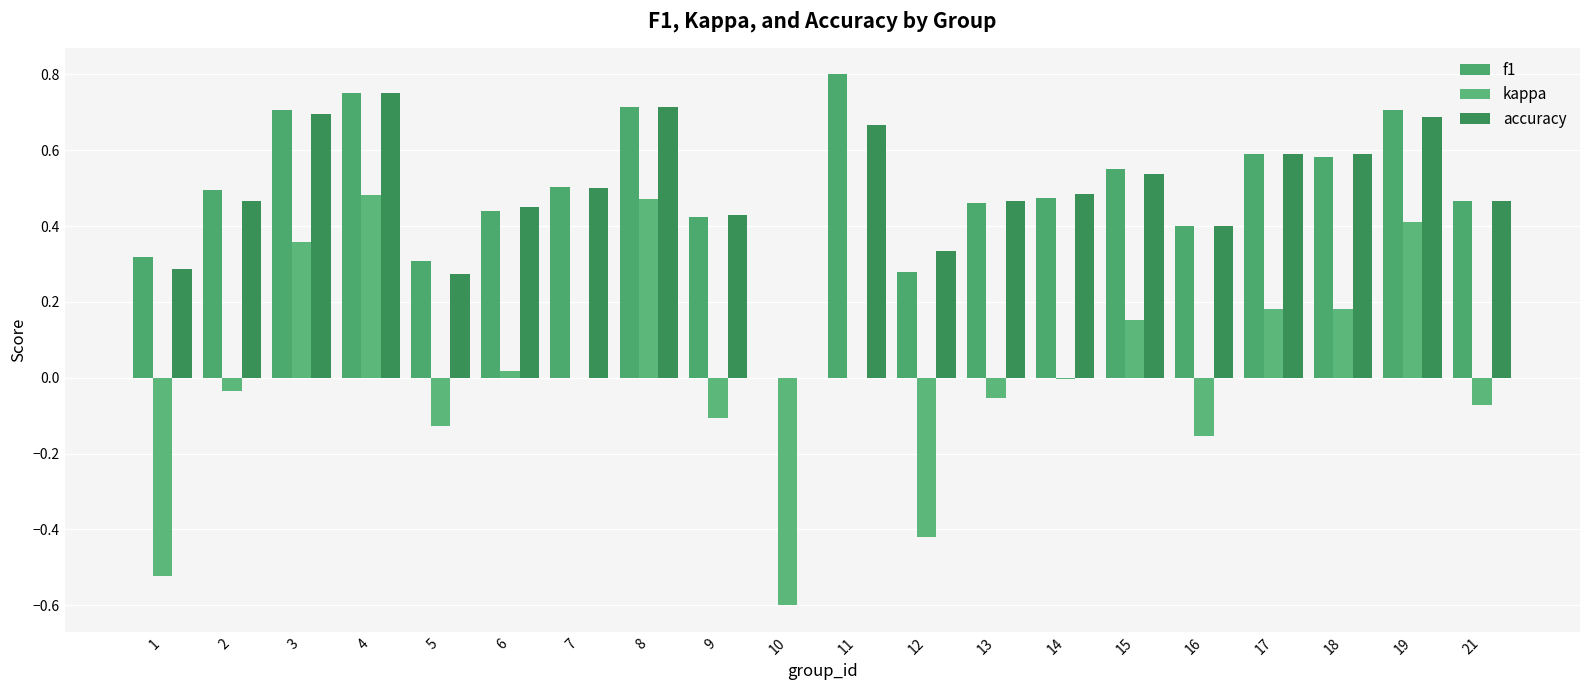

Is the value of accuracy at 17 greater than the value of kappa at 16?

Yes